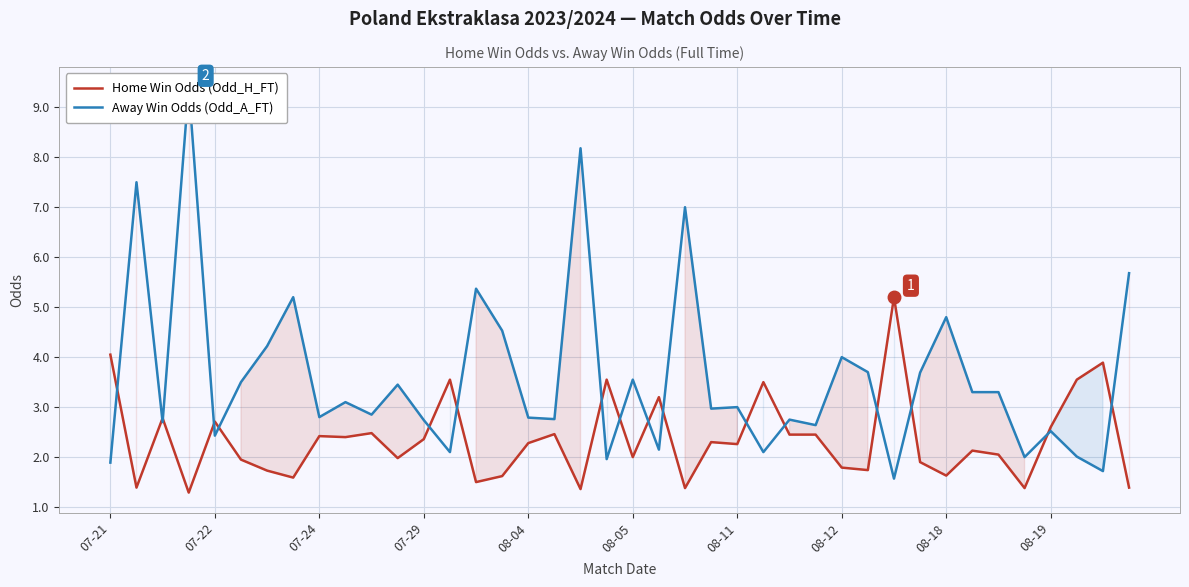

What value does the Home Win Odds (Odd_H_FT) series have at 29?

1.7